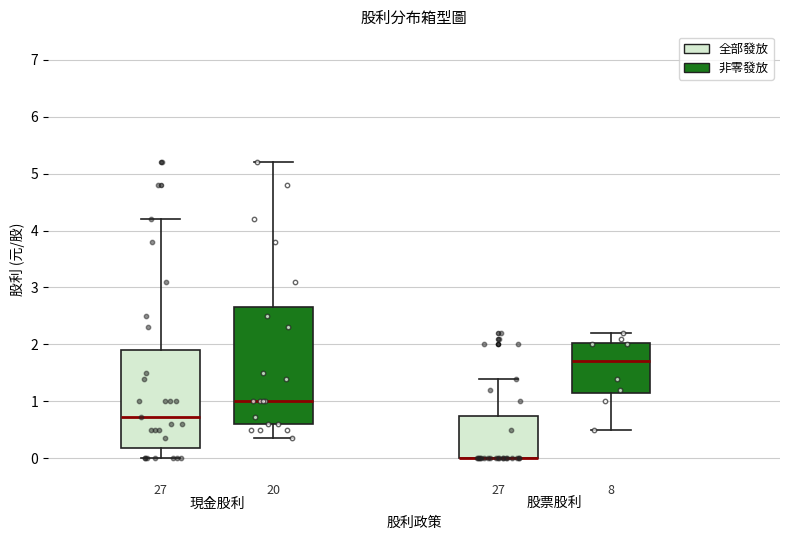

Where is the lower edge of the box for 現金股利 (全部發放) on the y-axis? The values are not printed on the chart, so give them approximately, as read against the axis.

0.2